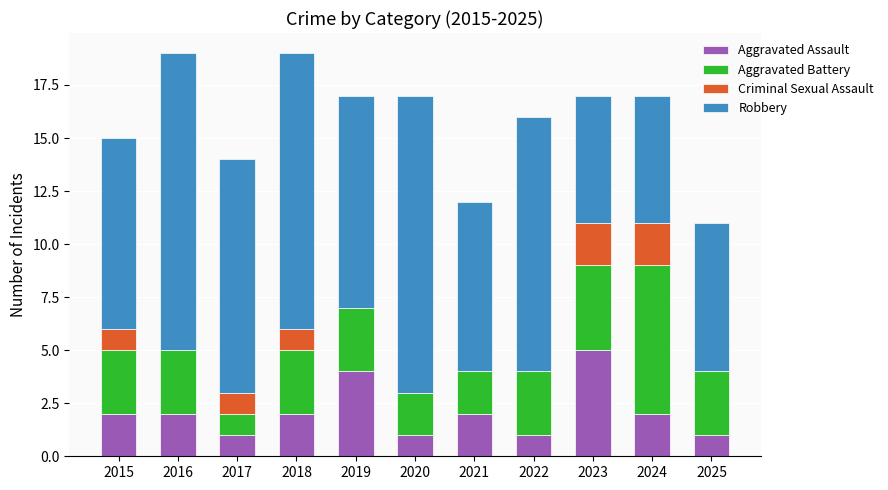

What is the highest value of the Aggravated Assault series?

5